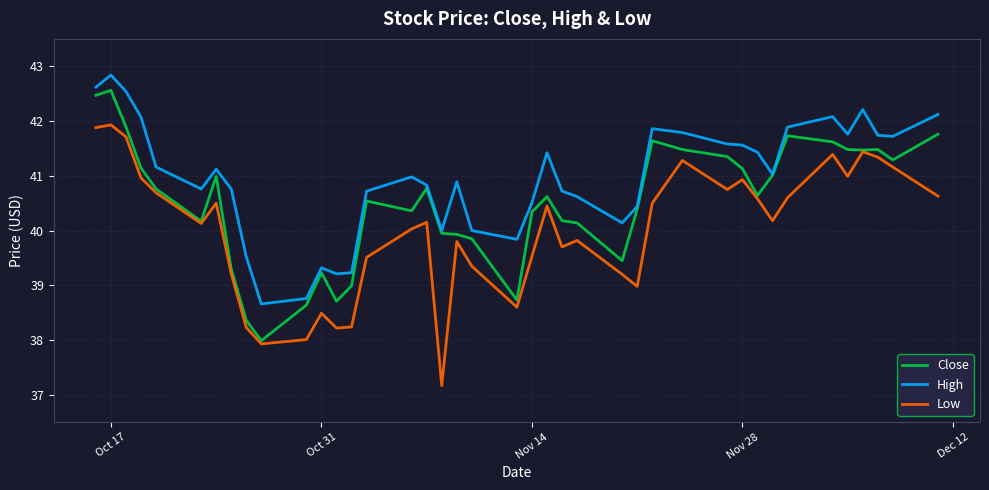

Rank the series by their average value, from lowest to highest.

Low, Close, High